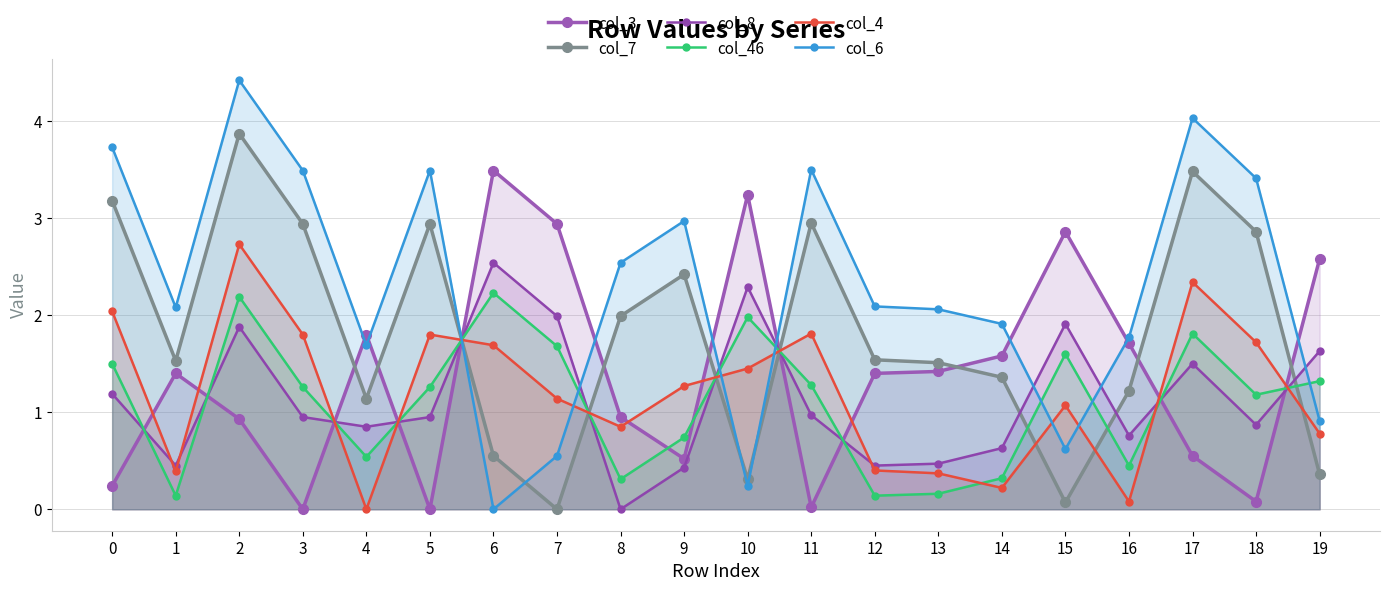

True or false: col_4 has a value of 0.4 at 13.

True